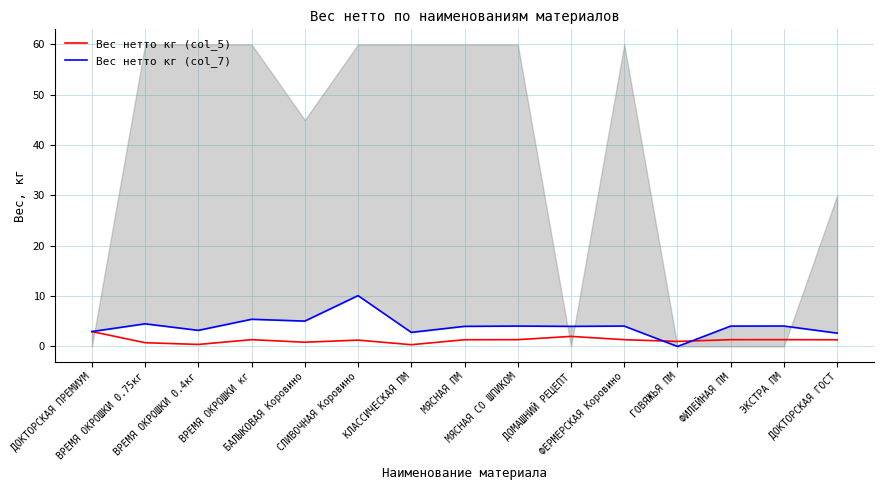

How many values in the Вес нетто кг (col_7) series are below 4?

5